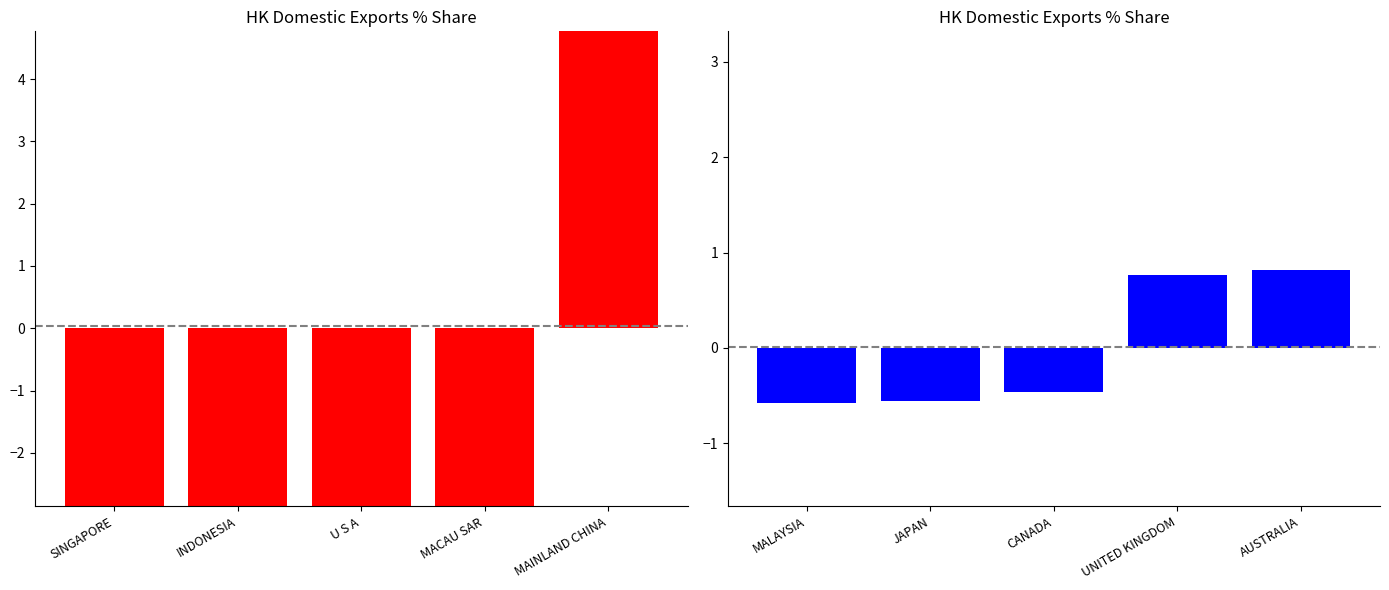

Reading right to left, transcribe all the data shown in this chart.

201912_% Share: 61.6	-13.2	-15.1	-16.0	-17.3
201912_% Share (other): 0.8	0.8	-0.5	-0.6	-0.6